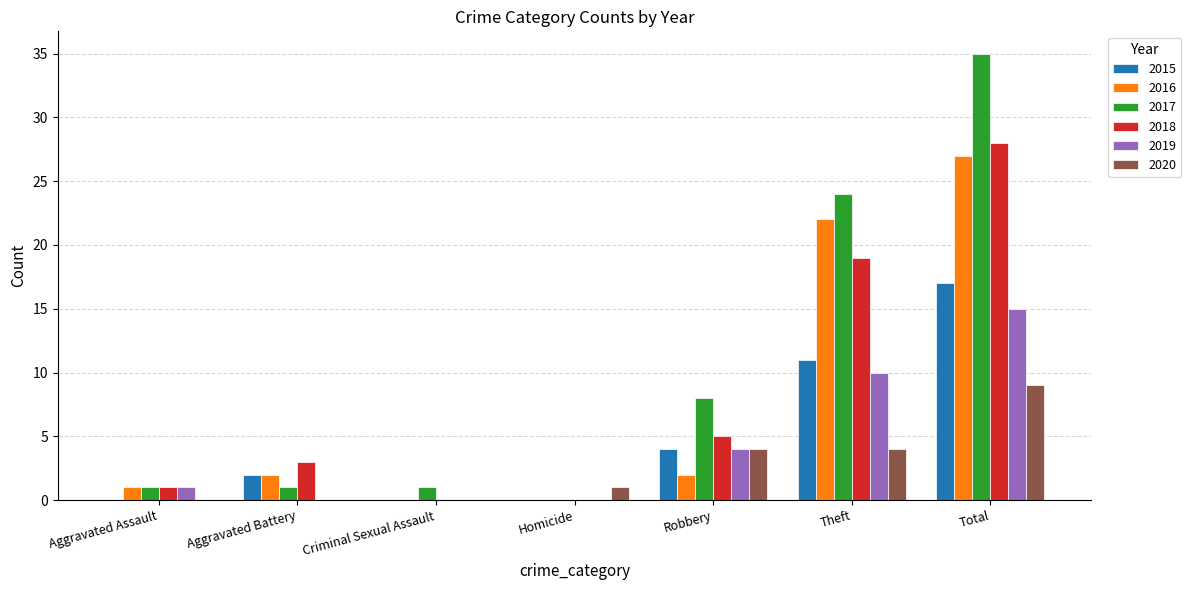

What is the sum of all 2020 values?

18